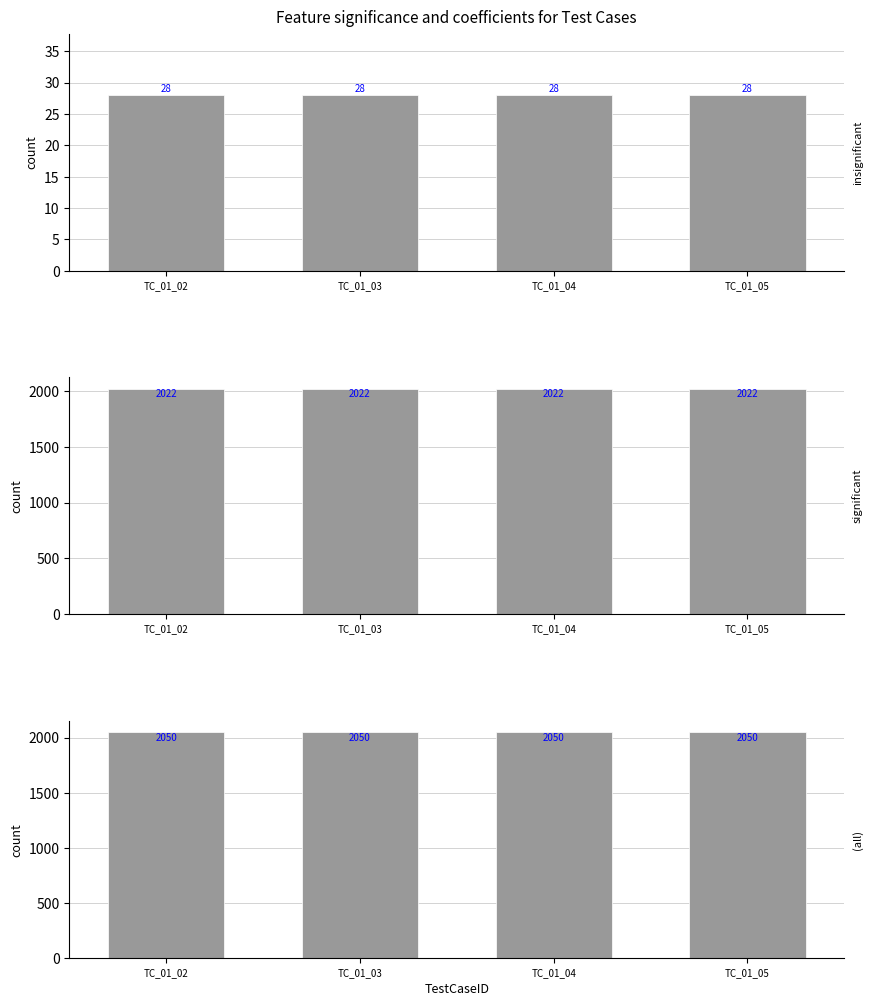

List the labels in order of Combined value, smallest first.

TC_01_02, TC_01_03, TC_01_04, TC_01_05